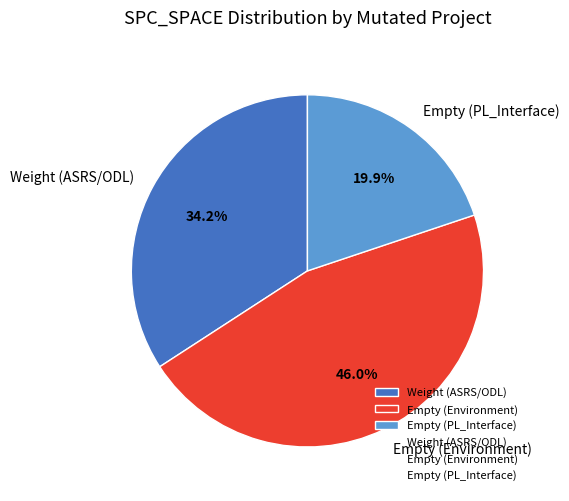

How many segments does this pie chart have?

3